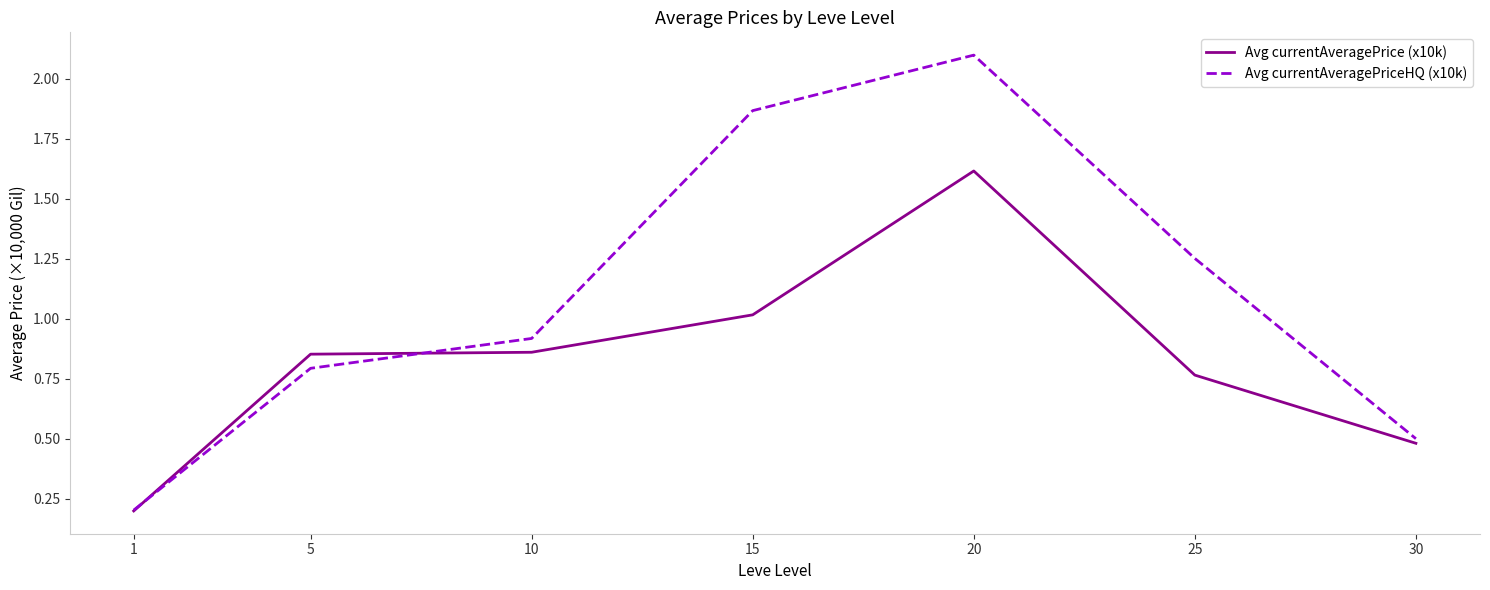

Is it true that Avg currentAveragePrice (x10k) equals 0.5 at 5?

False